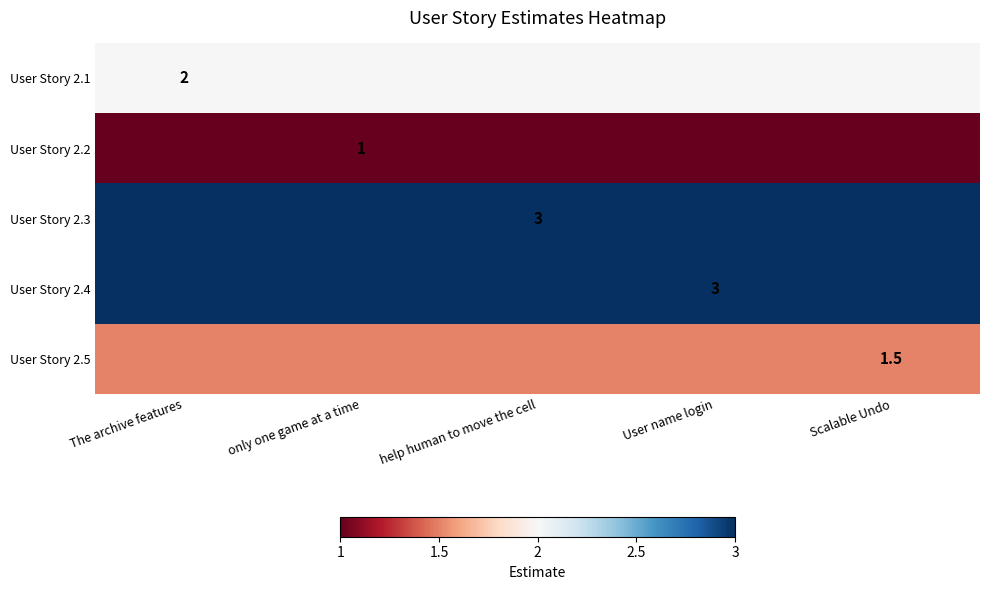

True or false: User Story 2.4 has a value of 0.9 at User name login.

False